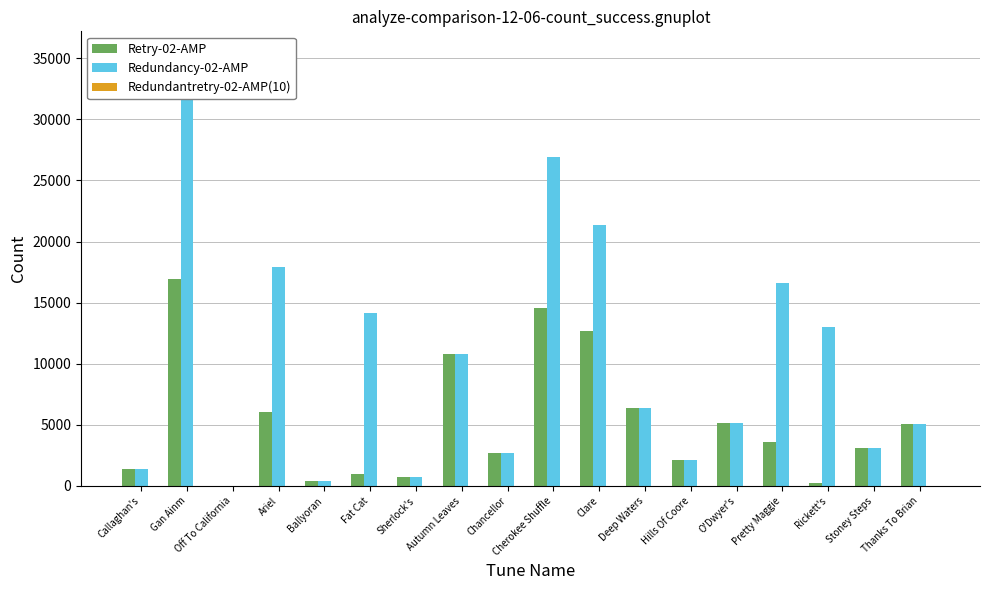

What is the value of the Retry-02-AMP bar at the 5th from the left?

436.0